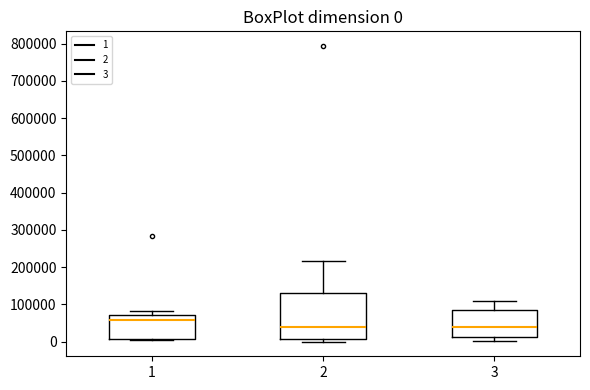

Which box's median line is the highest?

1